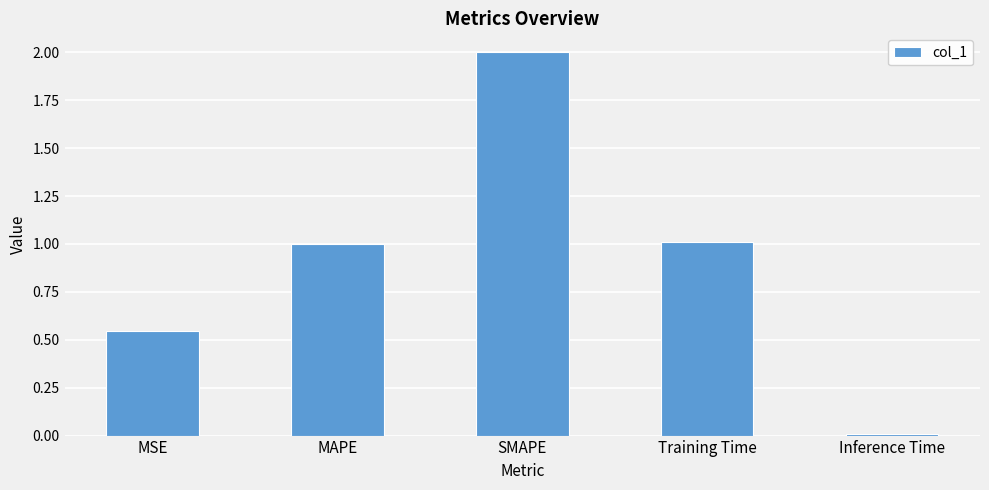

Between MSE and MAPE, which is larger?

MAPE